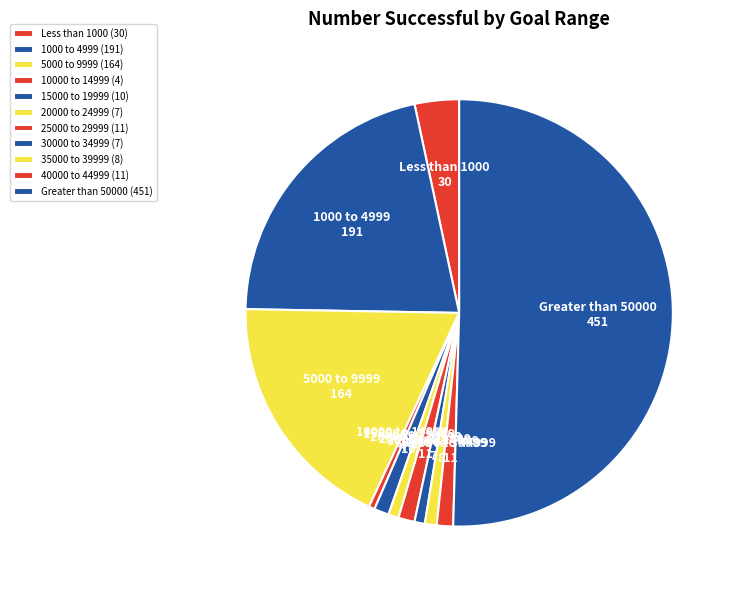

Combined, do 10000 to 14999 and 25000 to 29999 account for over 50%?

No